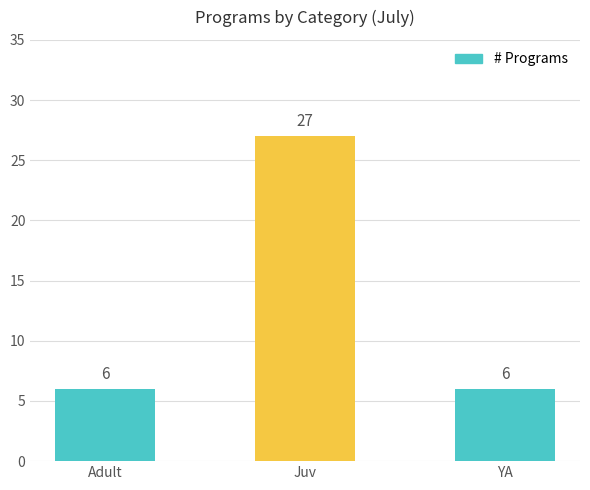

Which label corresponds to the largest value in the chart?

Juv